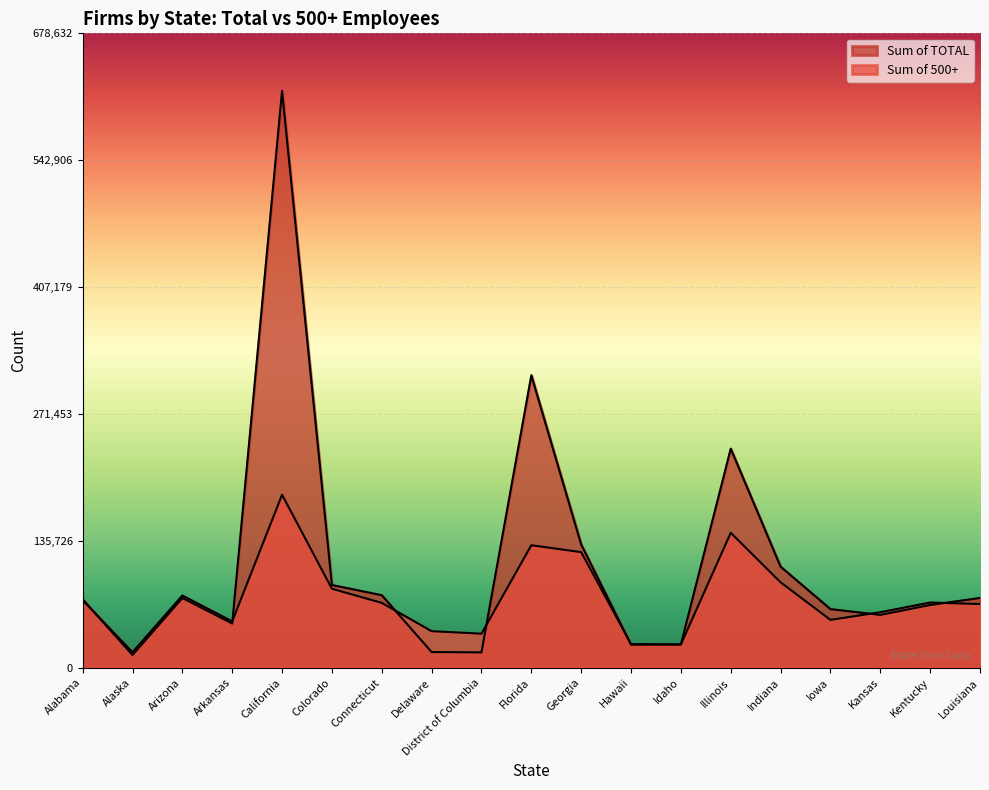

List the series in order of their peak value, lowest first.

Sum of 500+, Sum of TOTAL